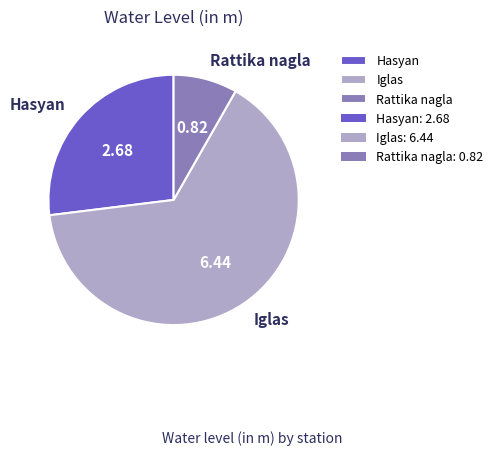

Is there any slice that represents more than half of the pie?

Yes